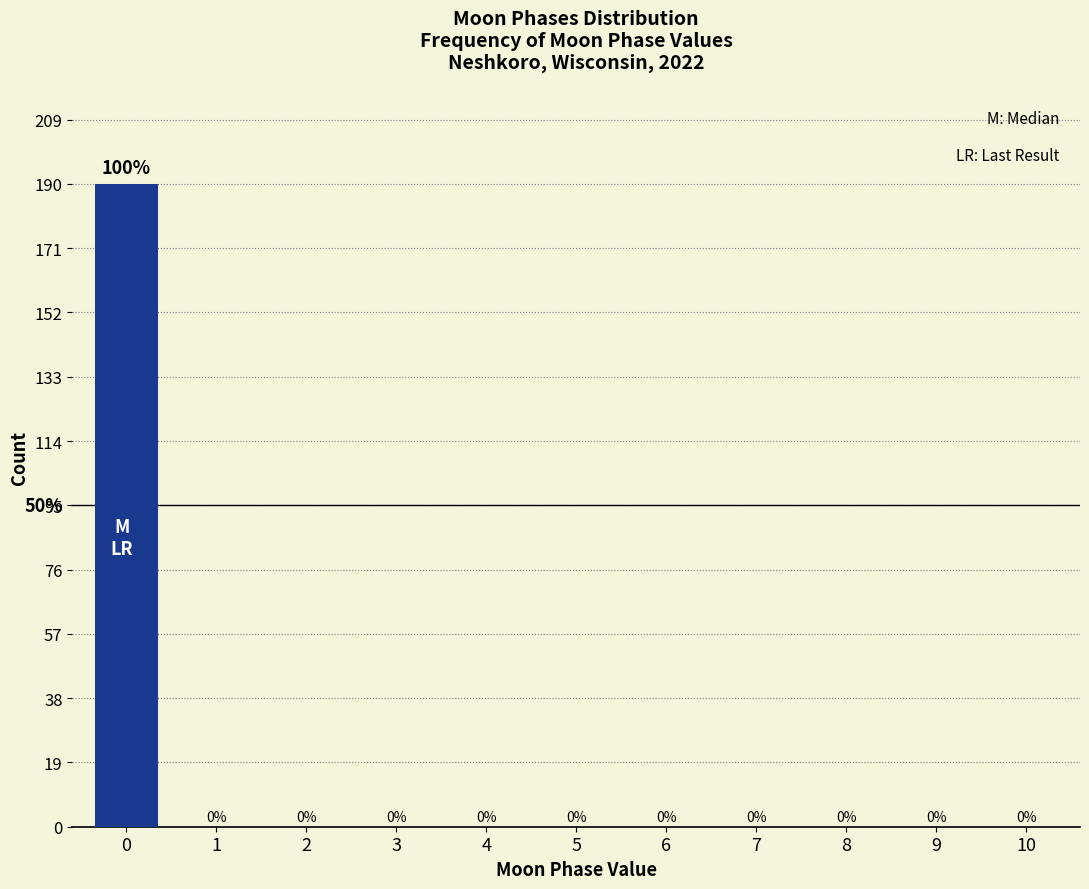

Over which range of the x-axis is the bar tallest?

-0.5 to 0.5